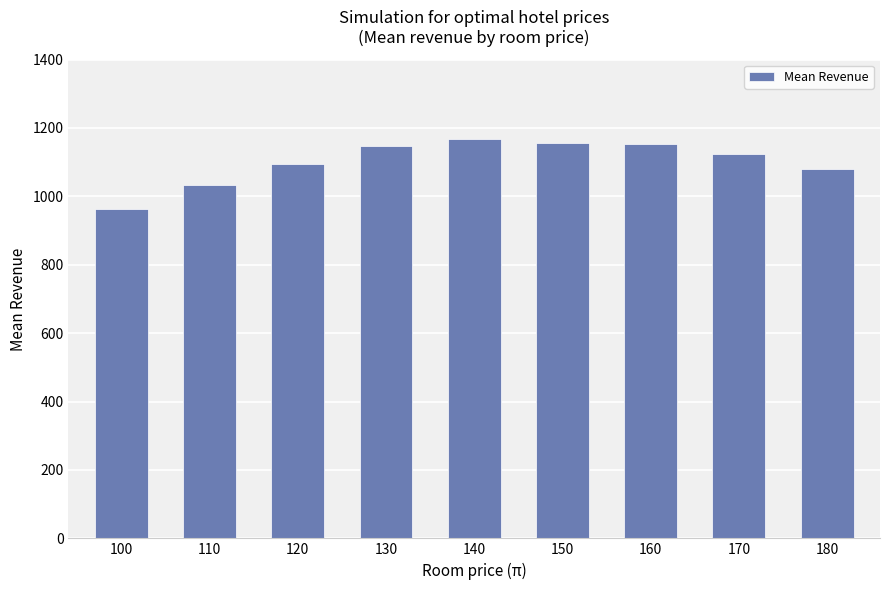

What is the value of the 8th bar from the left?

1125.0